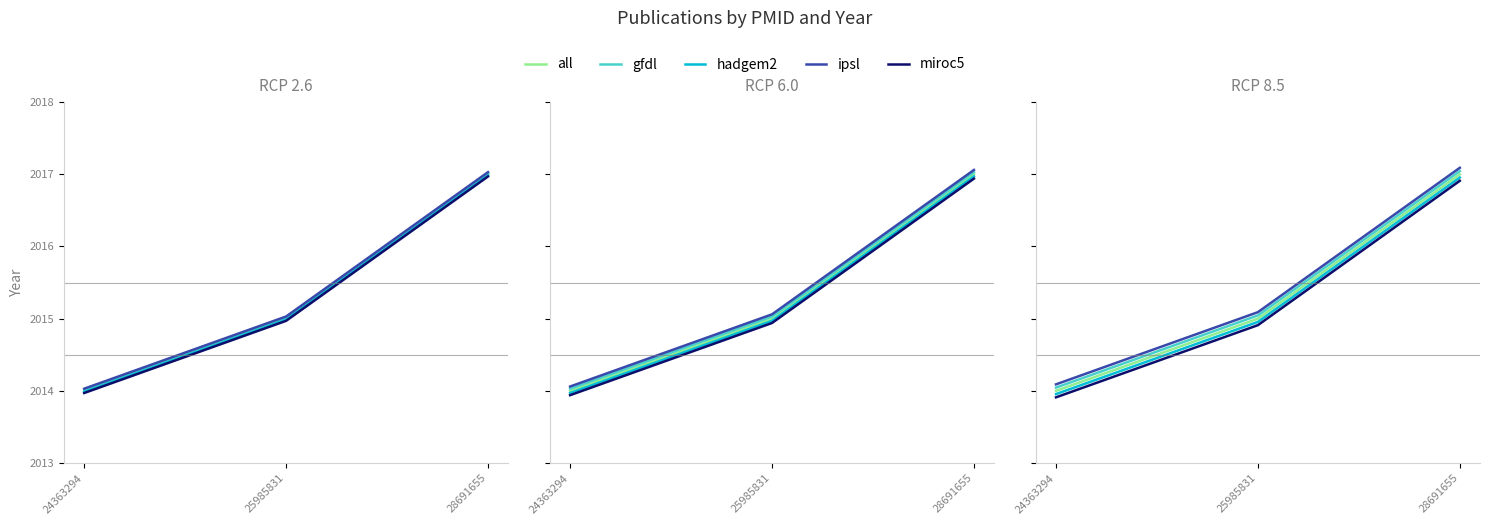

What is the total value across all series at 25985831?

10075.0